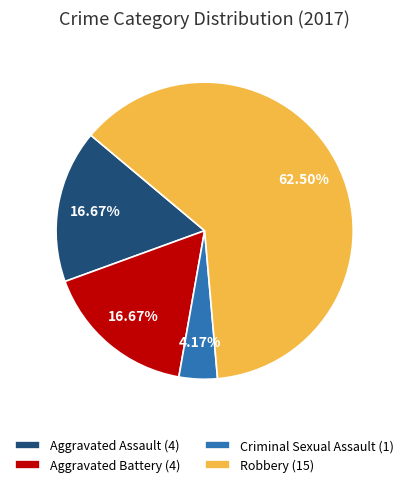

How many slices are in this pie chart?

4